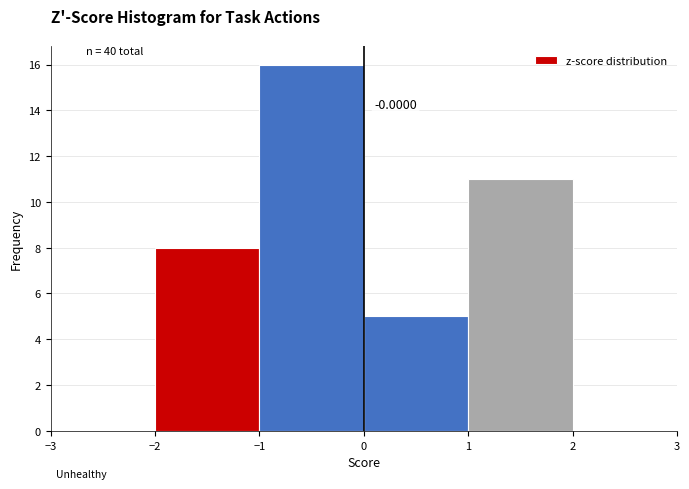

Over which range of the x-axis is the bar tallest?

-1 to 0